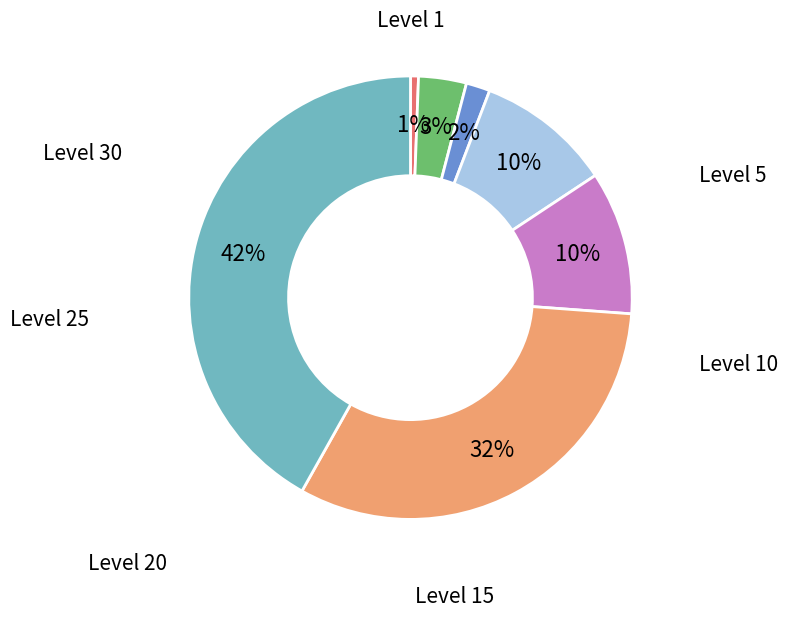

Which category has the biggest portion of the pie?

30